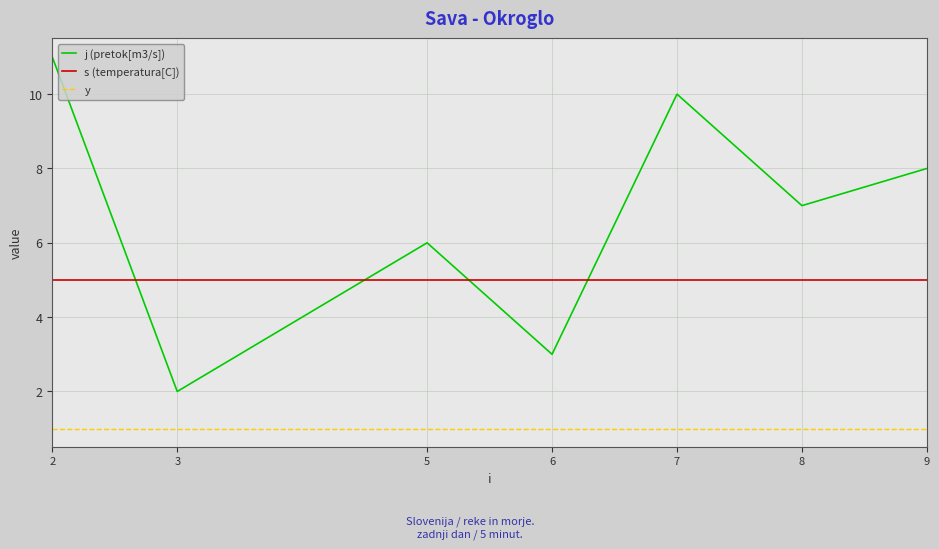

What is the smallest value displayed?

1